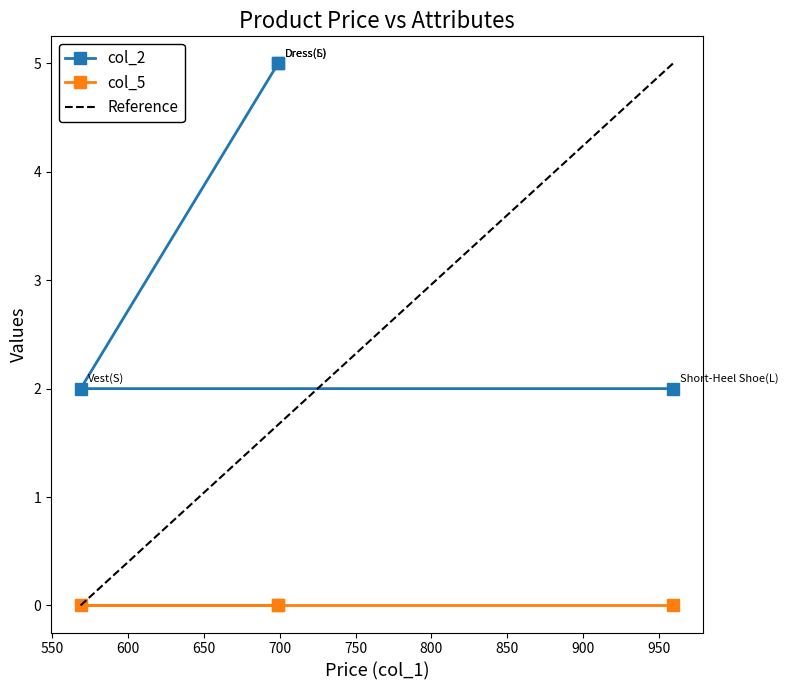

Count the values in the range 2 to 5.

4